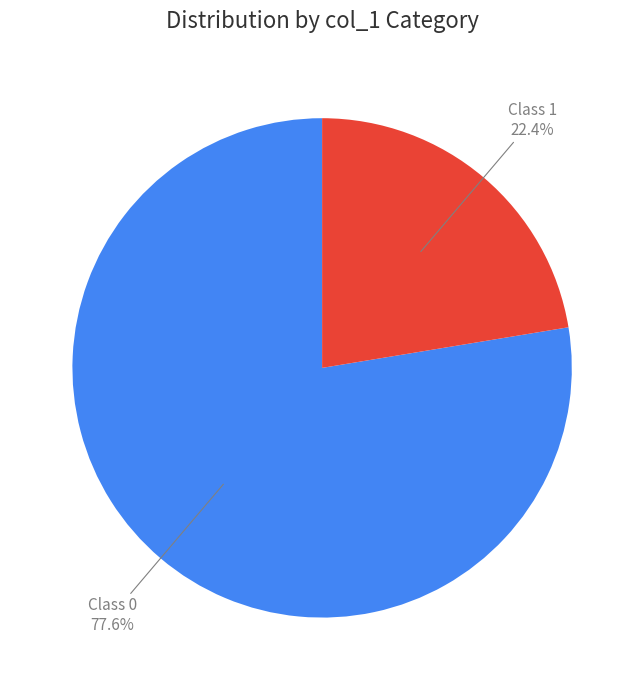

Which category accounts for the majority?

Class 0